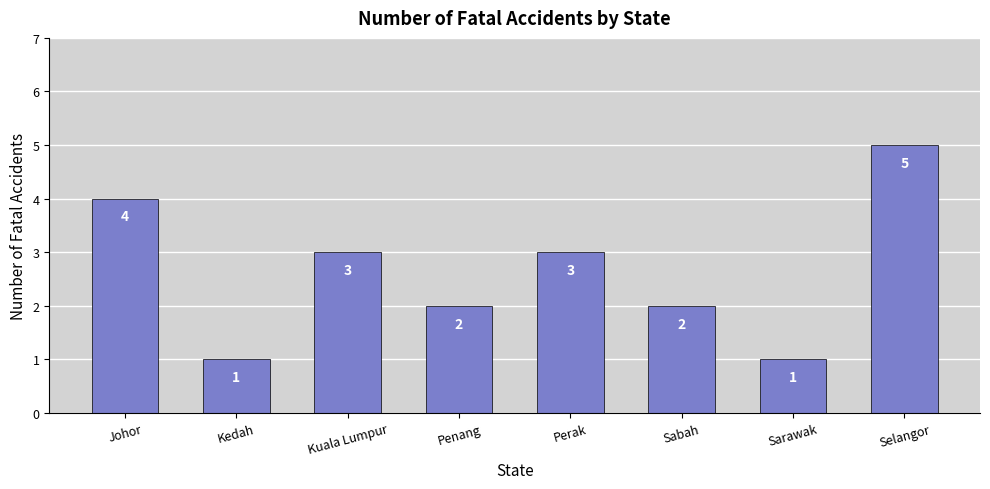

Reading left to right, transcribe all the data shown in this chart.

Johor=4	Kedah=1	Kuala Lumpur=3	Penang=2	Perak=3	Sabah=2	Sarawak=1	Selangor=5